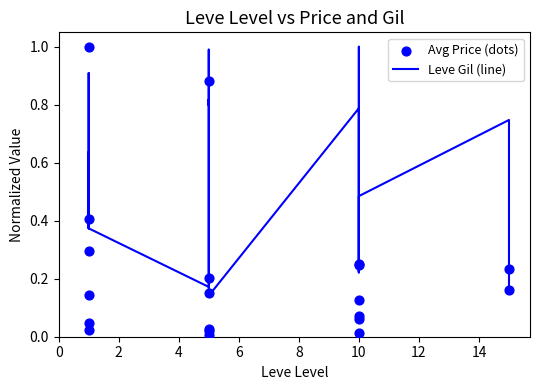

Which series reaches the maximum Y coordinate?

Leve Gil (line)